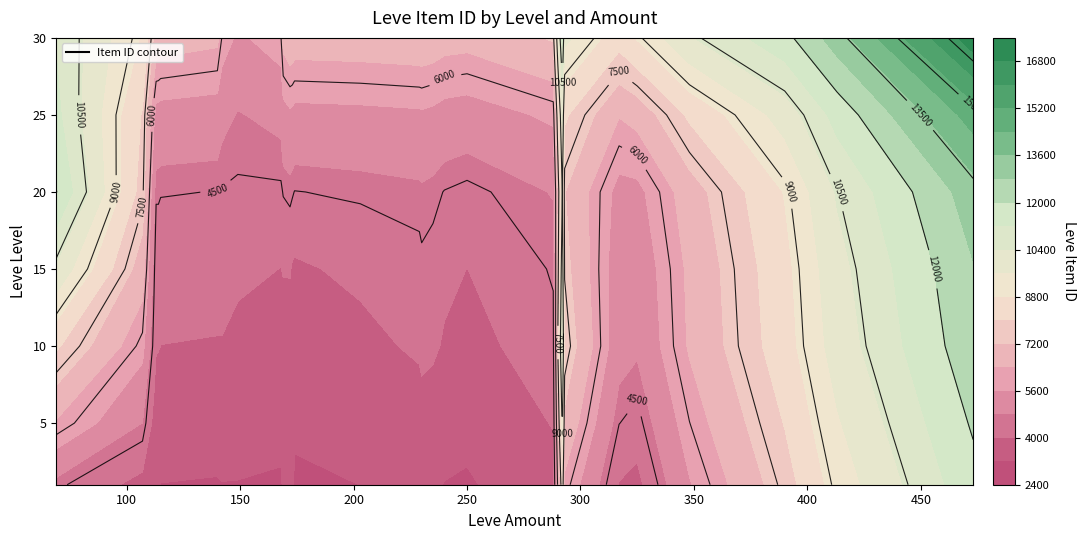

At which category is the sum across all series the highest?

69